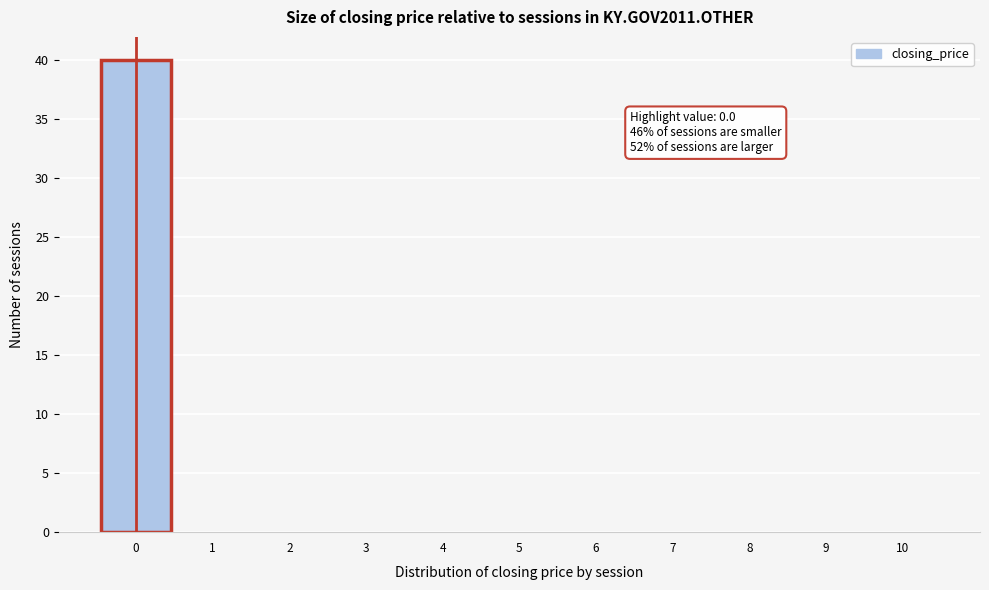

Which range on the x-axis has the tallest bar?

-0.5 to 0.5